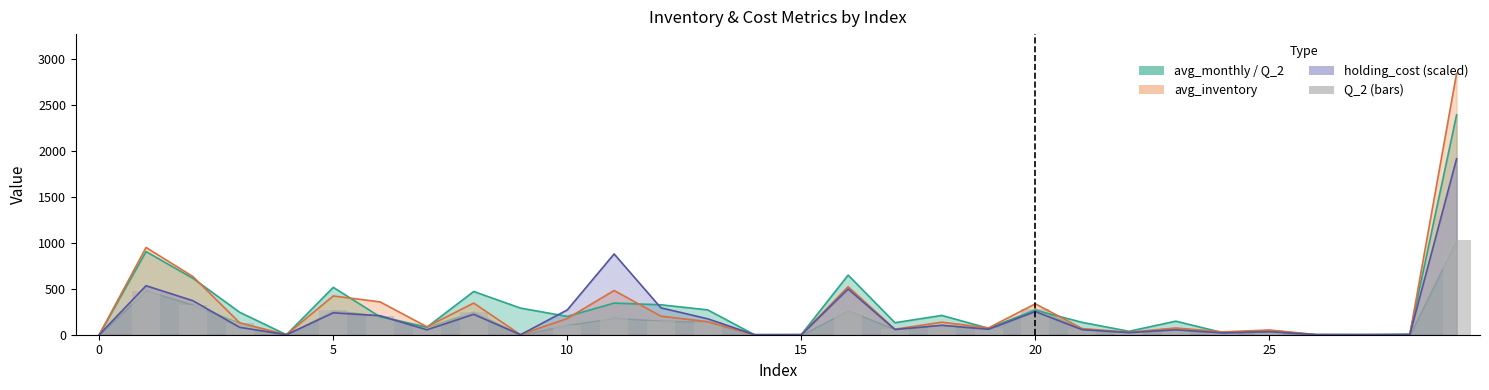

How many data points in avg_inventory are above 86?

15